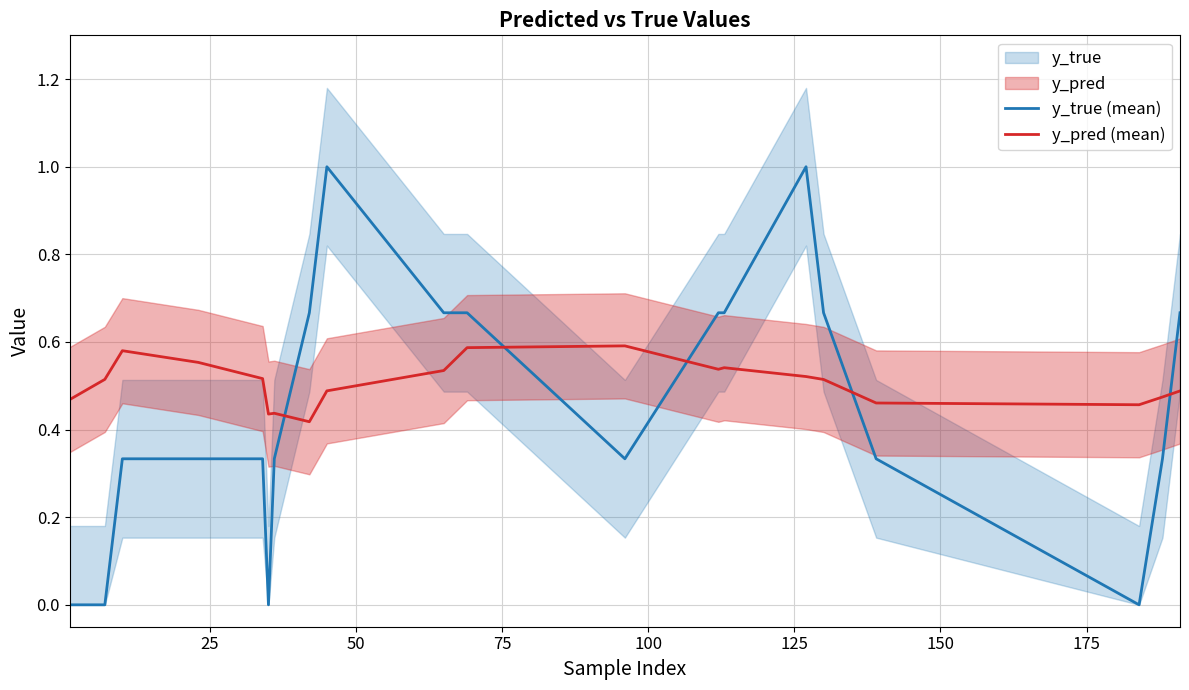

True or false: y_true (mean) has a value of 0.3 at 100.

True